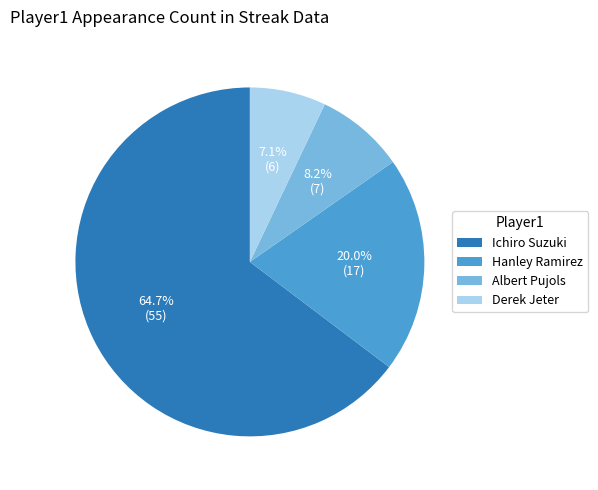

Is there a majority slice in this chart?

Yes